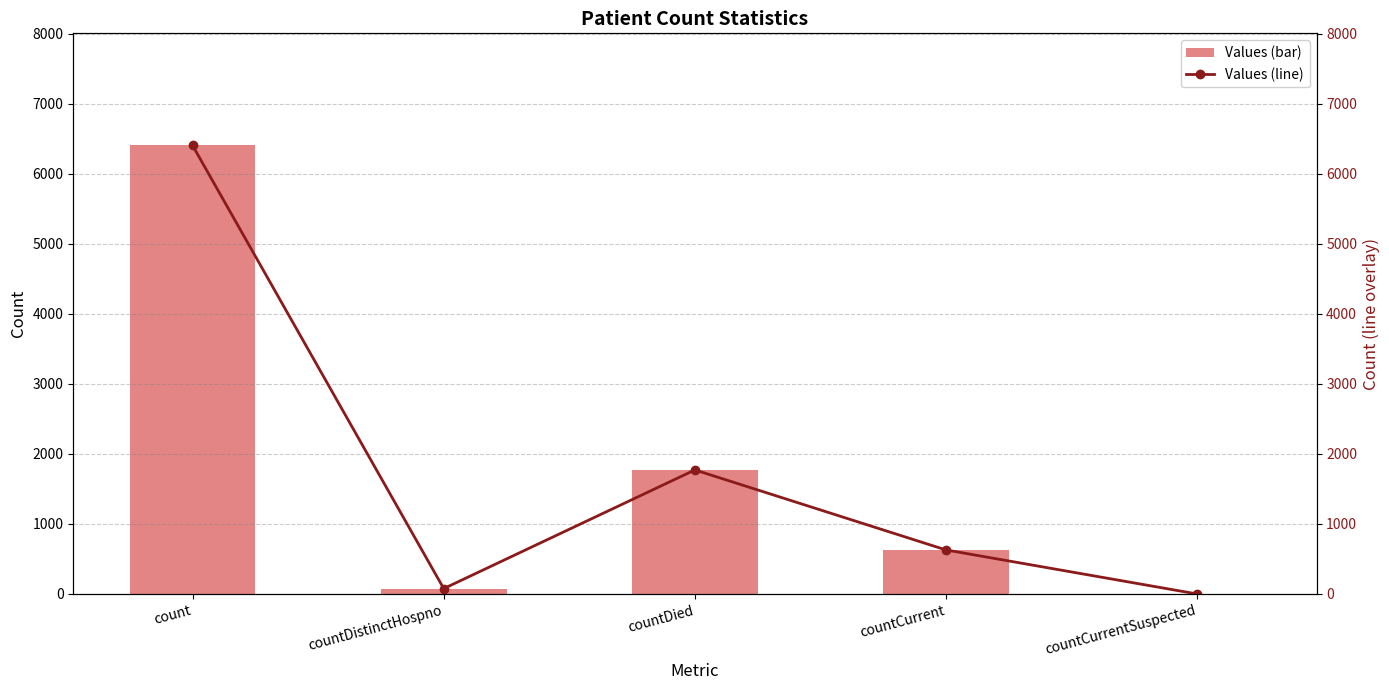

At which label does Values (bar) first exceed 629?

count